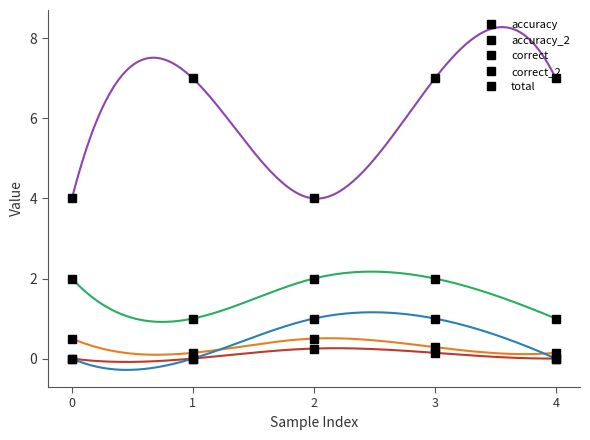

In total, how many points are higher than both neighbors (excluding endpoints)?

1